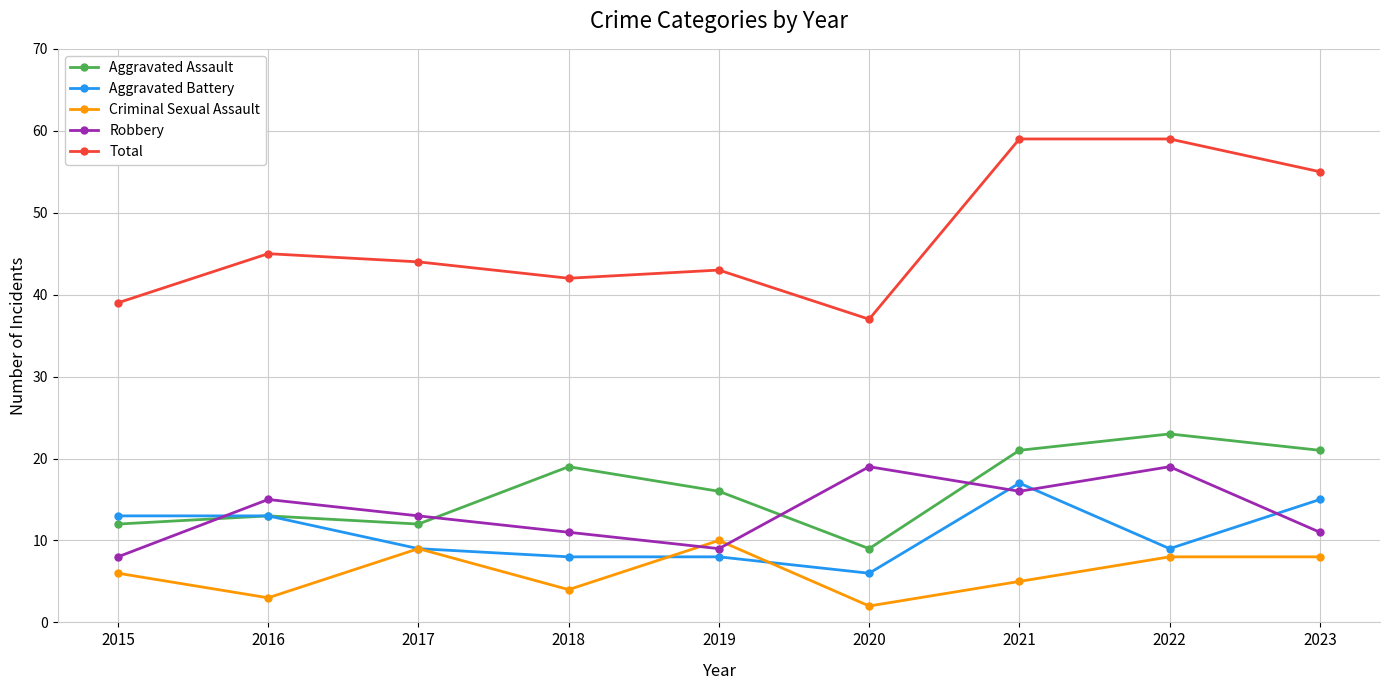

Reading left to right, what are all the values shown in this chart?

Aggravated Assault: 2015=12	2016=13	2017=12	2018=19	2019=16	2020=9	2021=21	2022=23	2023=21
Aggravated Battery: 2015=13	2016=13	2017=9	2018=8	2019=8	2020=6	2021=17	2022=9	2023=15
Criminal Sexual Assault: 2015=6	2016=3	2017=9	2018=4	2019=10	2020=2	2021=5	2022=8	2023=8
Robbery: 2015=8	2016=15	2017=13	2018=11	2019=9	2020=19	2021=16	2022=19	2023=11
Total: 2015=39	2016=45	2017=44	2018=42	2019=43	2020=37	2021=59	2022=59	2023=55